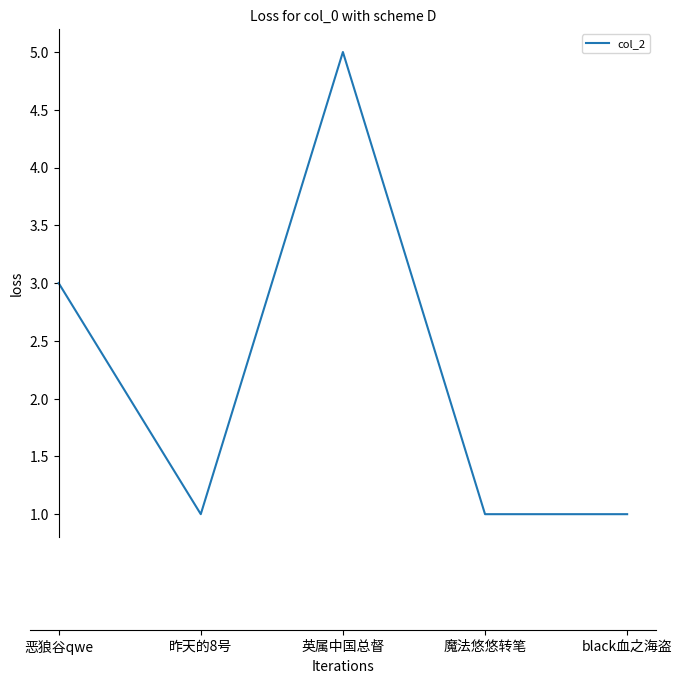

What is the change in value from 恶狼谷qwe to 昨天的8号?

-2